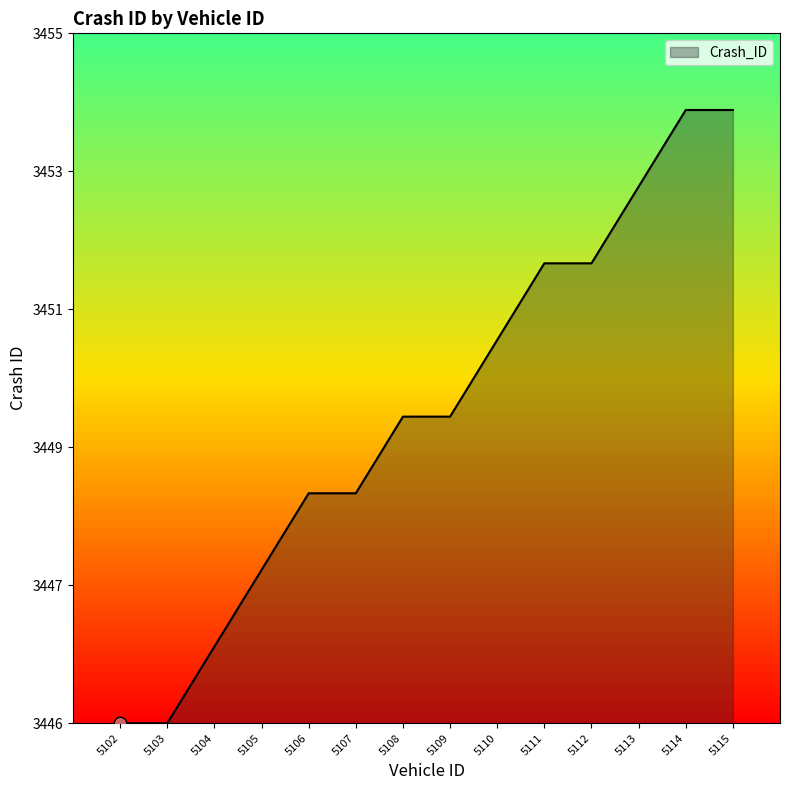

Is this an area chart (filled region under the line)?

Yes